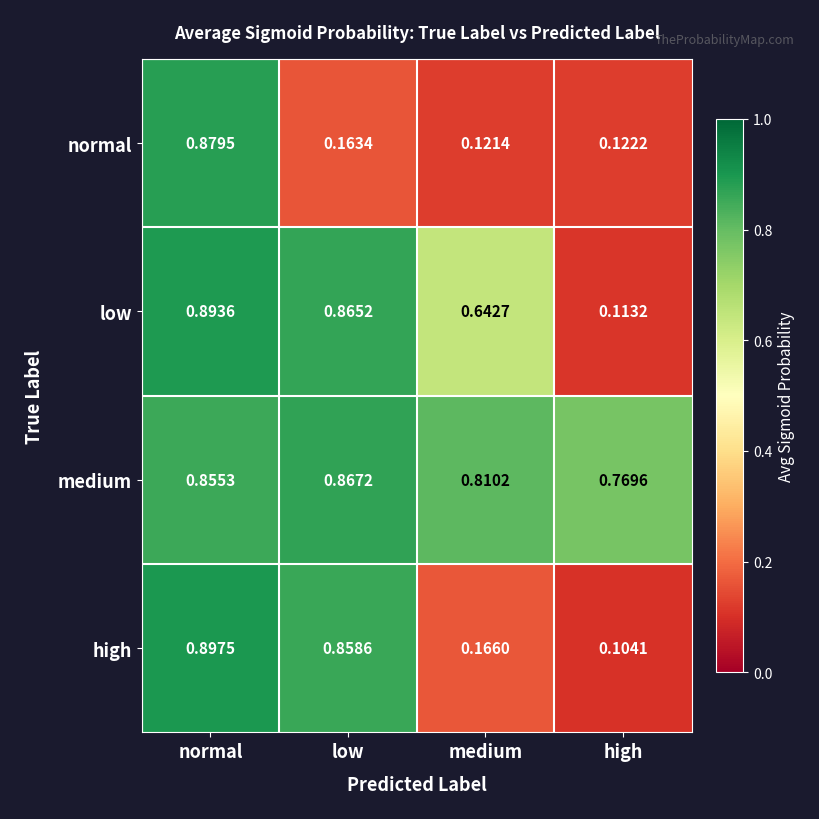

At which label is medium closest to 0?

high